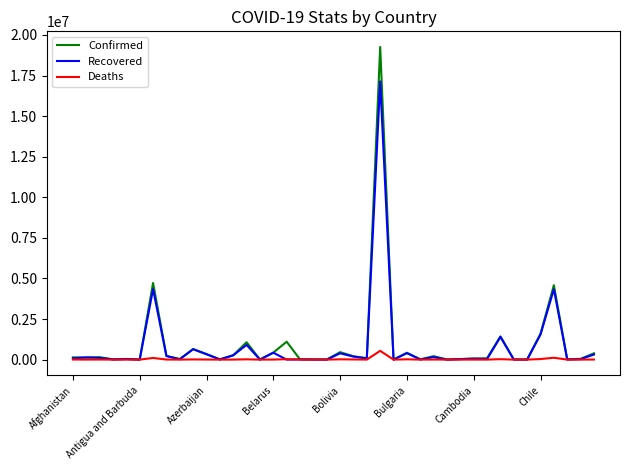

What is the highest value of the Confirmed series?

19262518